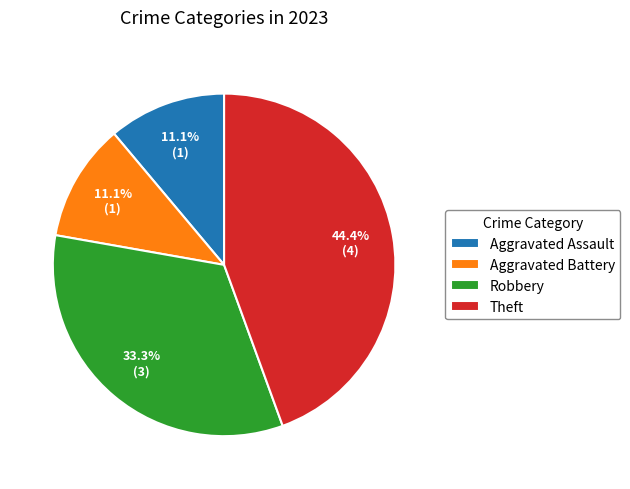

Is it true that Theft is 44% of the pie?

True